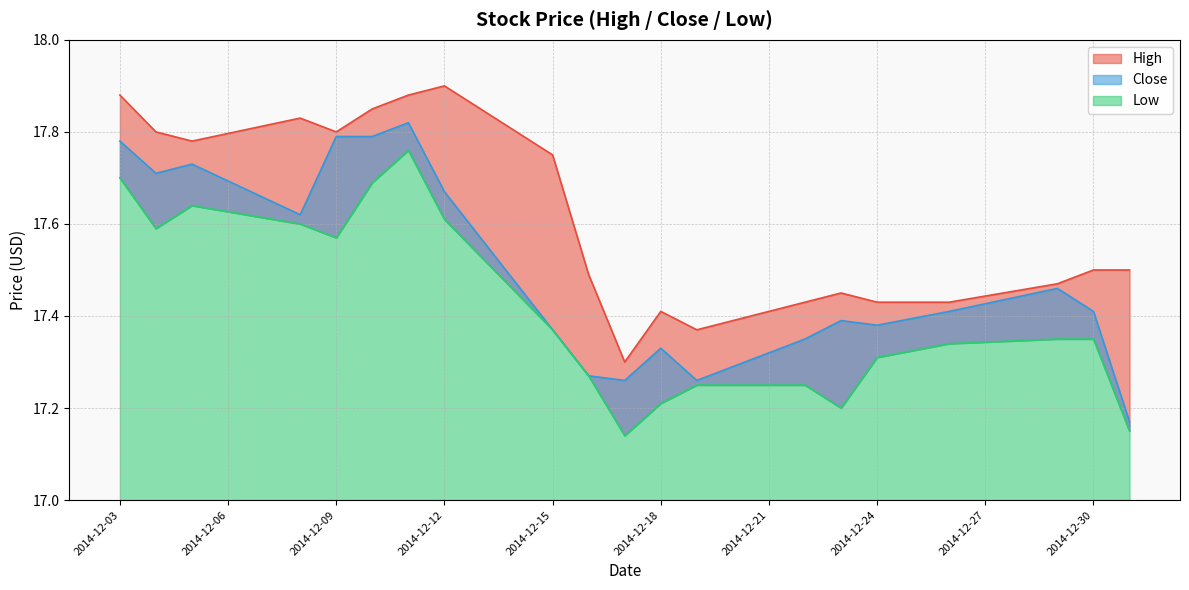

Which series has the largest total across all categories?

High